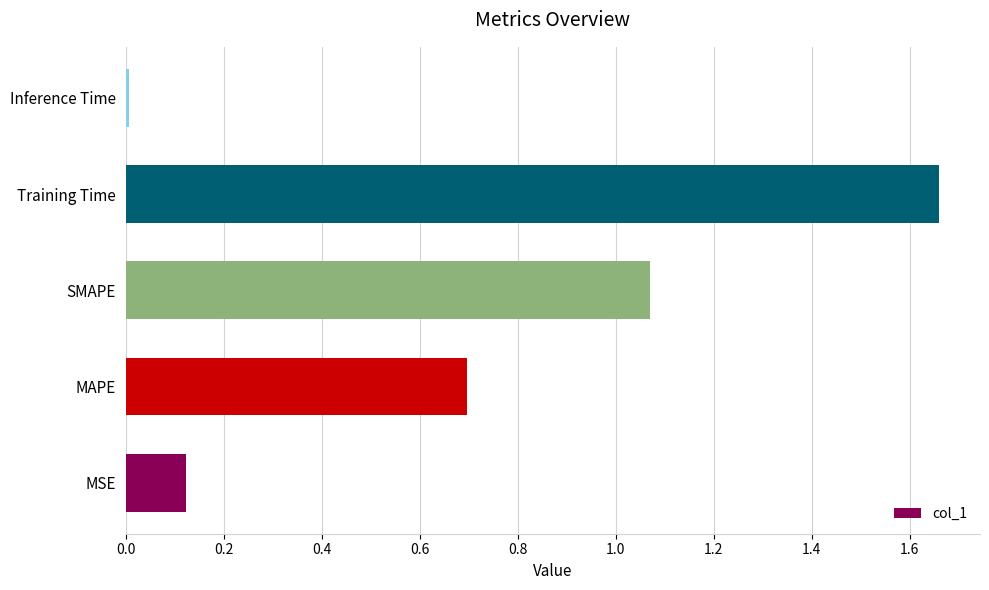

Where is the data nearest to the value 0?

Inference Time